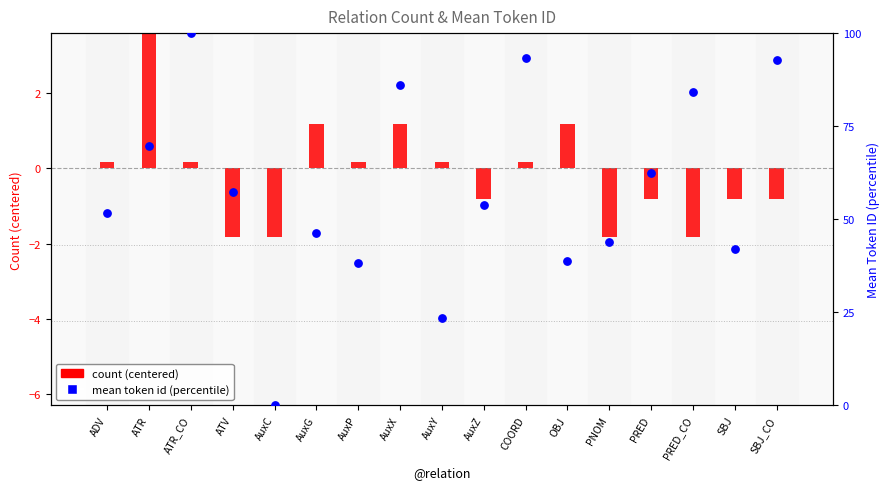

Which series has the largest total across all categories?

mean token id (percentile)